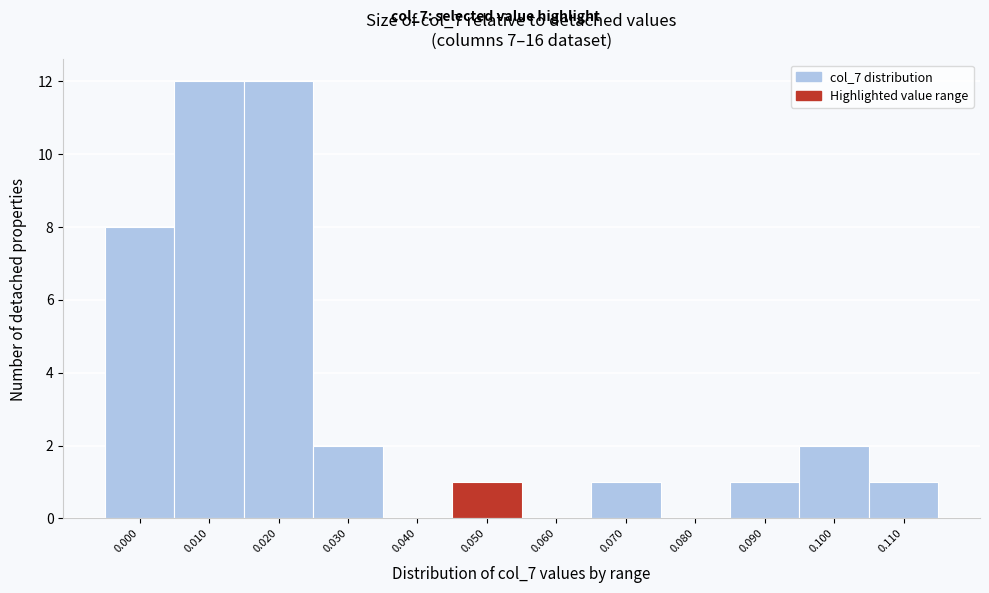

Reading left to right, list all the values displayed in this chart.

0.000=8	0.010=12	0.020=12	0.030=2	0.040=0	0.050=1	0.060=0	0.070=1	0.080=0	0.090=1	0.100=2	0.110=1